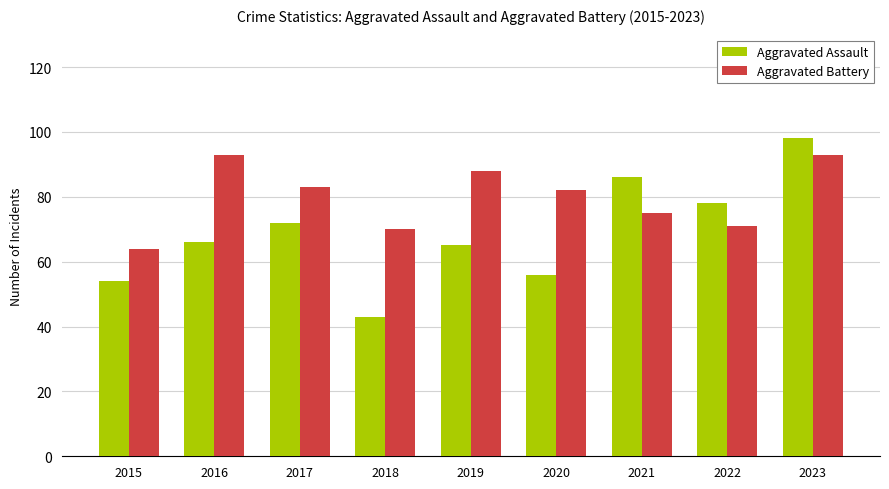

What is the sum of all Aggravated Assault values?

618